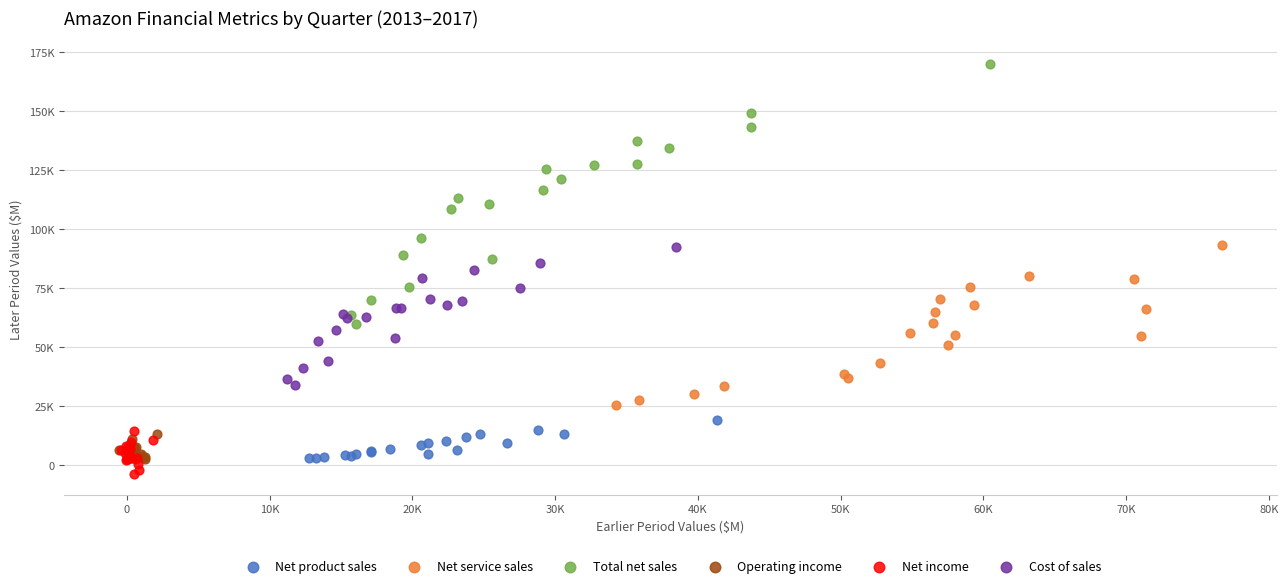

Which series has the widest spread of Y values?

Total net sales